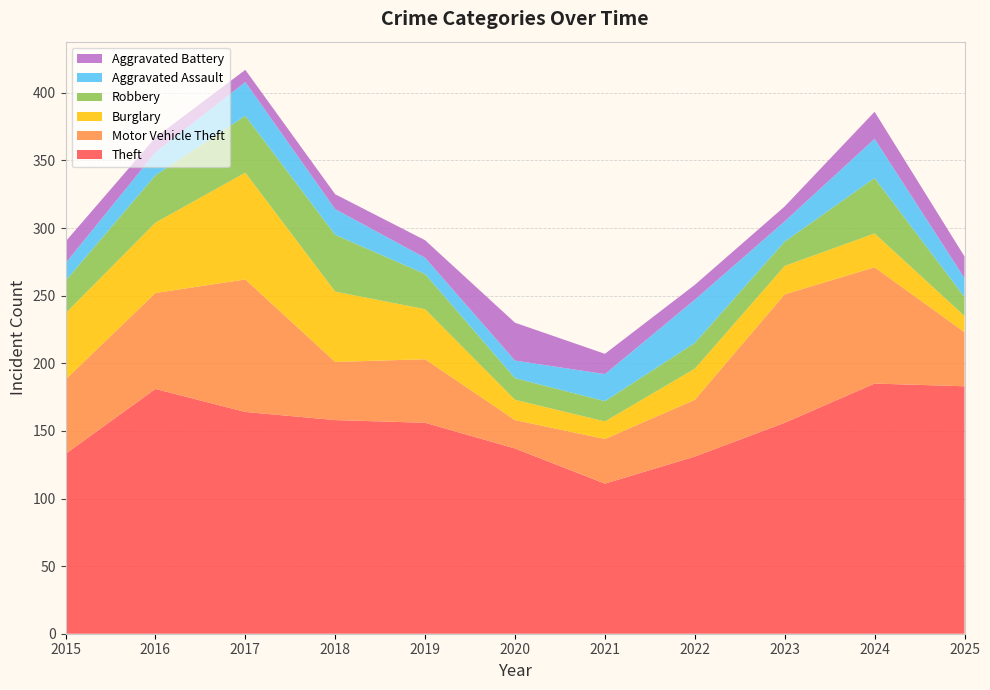

Reading left to right, extract all data points from this chart.

Theft: 133	181	164	158	156	137	111	131	156	185	183
Motor Vehicle Theft: 55	71	98	43	47	21	33	42	95	86	40
Burglary: 49	52	79	52	37	15	13	23	21	25	12
Robbery: 24	35	42	42	26	16	15	19	18	41	14
Aggravated Assault: 13	17	25	19	12	13	20	32	15	29	14
Aggravated Battery: 16	11	9	11	13	28	15	11	11	20	16